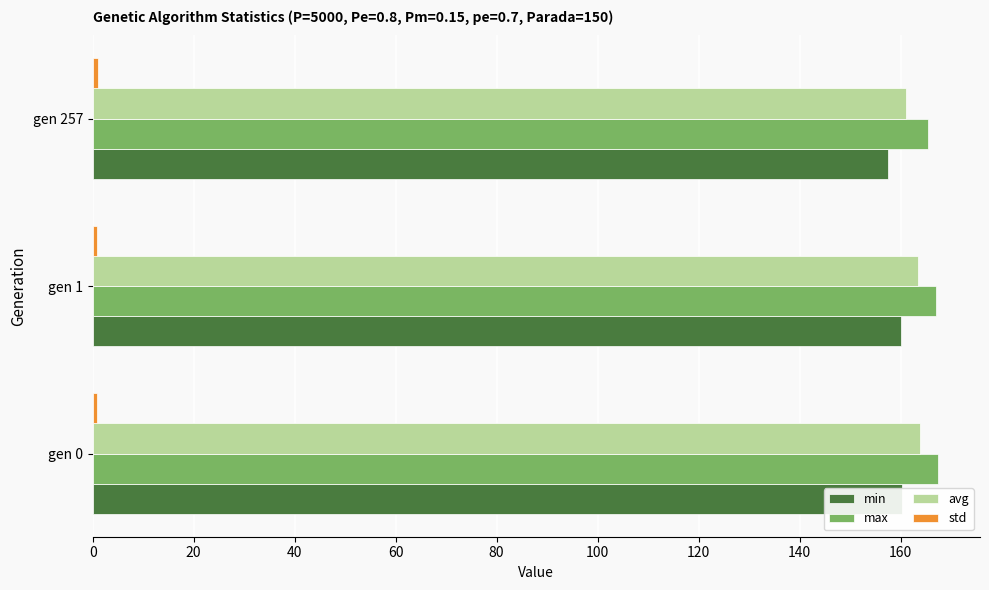

What is the difference between the highest and lowest values at gen 257?

164.4